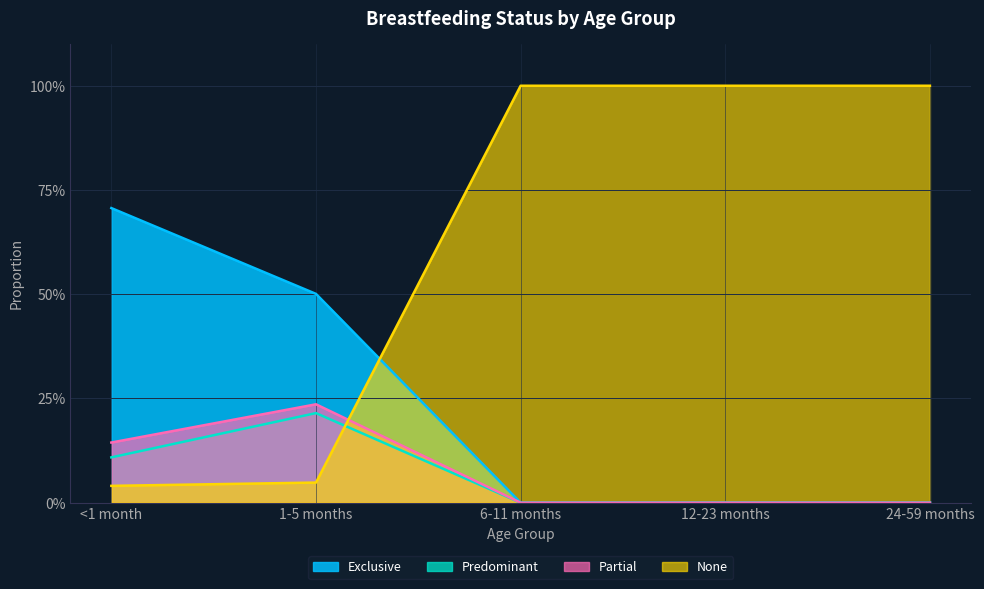

Does the chart have visible grid lines?

Yes